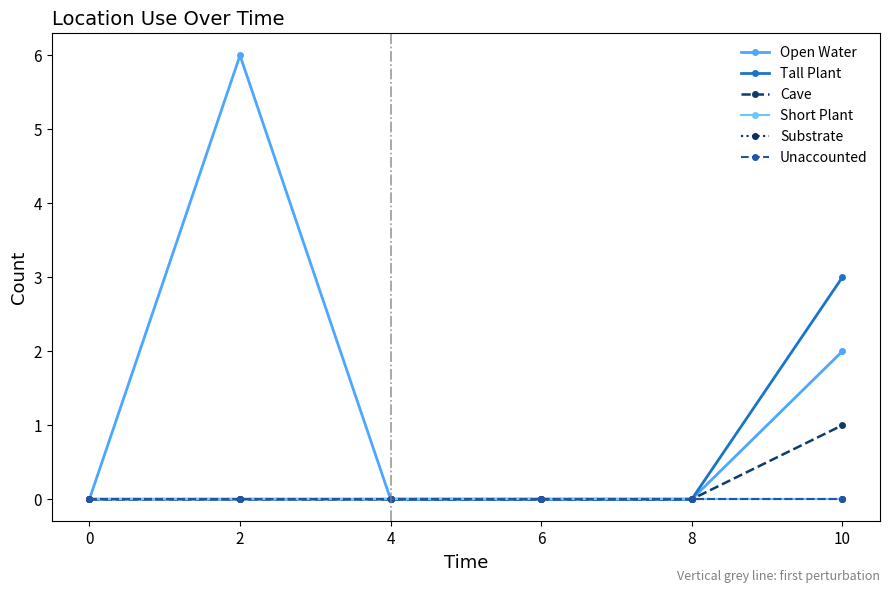

Is this an area chart (filled region under the line)?

No